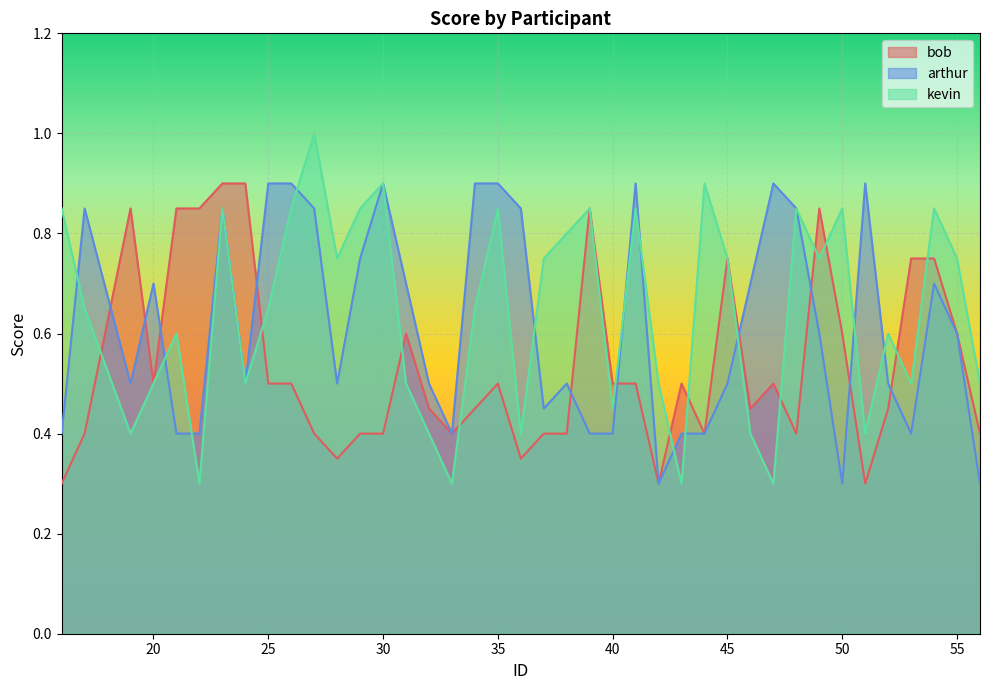

Reading left to right, list all the values displayed in this chart.

bob: 16=0.3	17=0.4	19=0.8	20=0.5	21=0.8	22=0.8	23=0.9	24=0.9	25=0.5	26=0.5	27=0.4	28=0.3	29=0.4	30=0.4	31=0.6	32=0.5	33=0.4	34=0.5	35=0.5	36=0.3	37=0.4	38=0.4	39=0.8	40=0.5	41=0.5	42=0.3	43=0.5	44=0.4	45=0.8	46=0.5	47=0.5	48=0.4	49=0.8	50=0.6	51=0.3	52=0.5	53=0.8	54=0.8	55=0.6	56=0.4
arthur: 16=0.4	17=0.8	19=0.5	20=0.7	21=0.4	22=0.4	23=0.8	24=0.5	25=0.9	26=0.9	27=0.8	28=0.5	29=0.8	30=0.9	31=0.7	32=0.5	33=0.4	34=0.9	35=0.9	36=0.8	37=0.5	38=0.5	39=0.4	40=0.4	41=0.9	42=0.3	43=0.4	44=0.4	45=0.5	46=0.7	47=0.9	48=0.8	49=0.6	50=0.3	51=0.9	52=0.5	53=0.4	54=0.7	55=0.6	56=0.3
kevin: 16=0.8	17=0.7	19=0.4	20=0.5	21=0.6	22=0.3	23=0.8	24=0.5	25=0.7	26=0.8	27=1.0	28=0.8	29=0.8	30=0.9	31=0.5	32=0.4	33=0.3	34=0.7	35=0.8	36=0.4	37=0.8	38=0.8	39=0.8	40=0.5	41=0.8	42=0.5	43=0.3	44=0.9	45=0.8	46=0.4	47=0.3	48=0.8	49=0.8	50=0.8	51=0.4	52=0.6	53=0.5	54=0.8	55=0.8	56=0.5